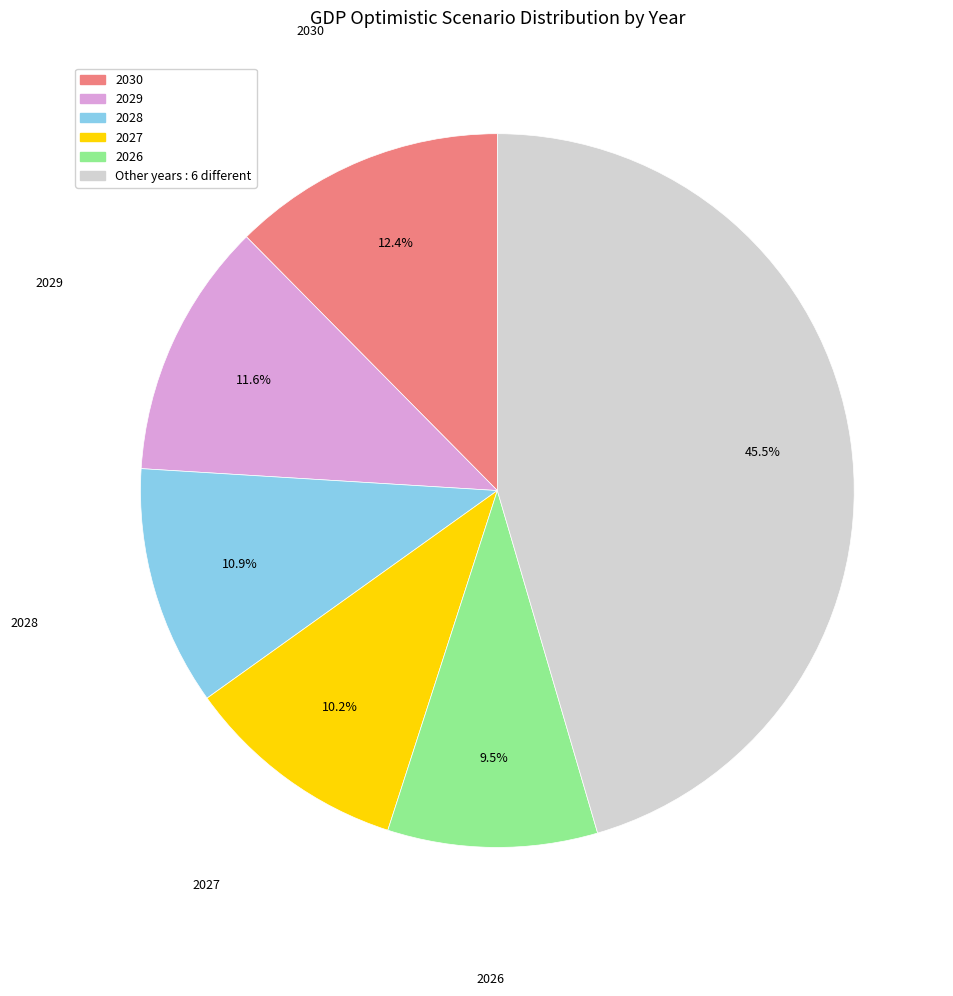

Does any single category account for the majority?

No